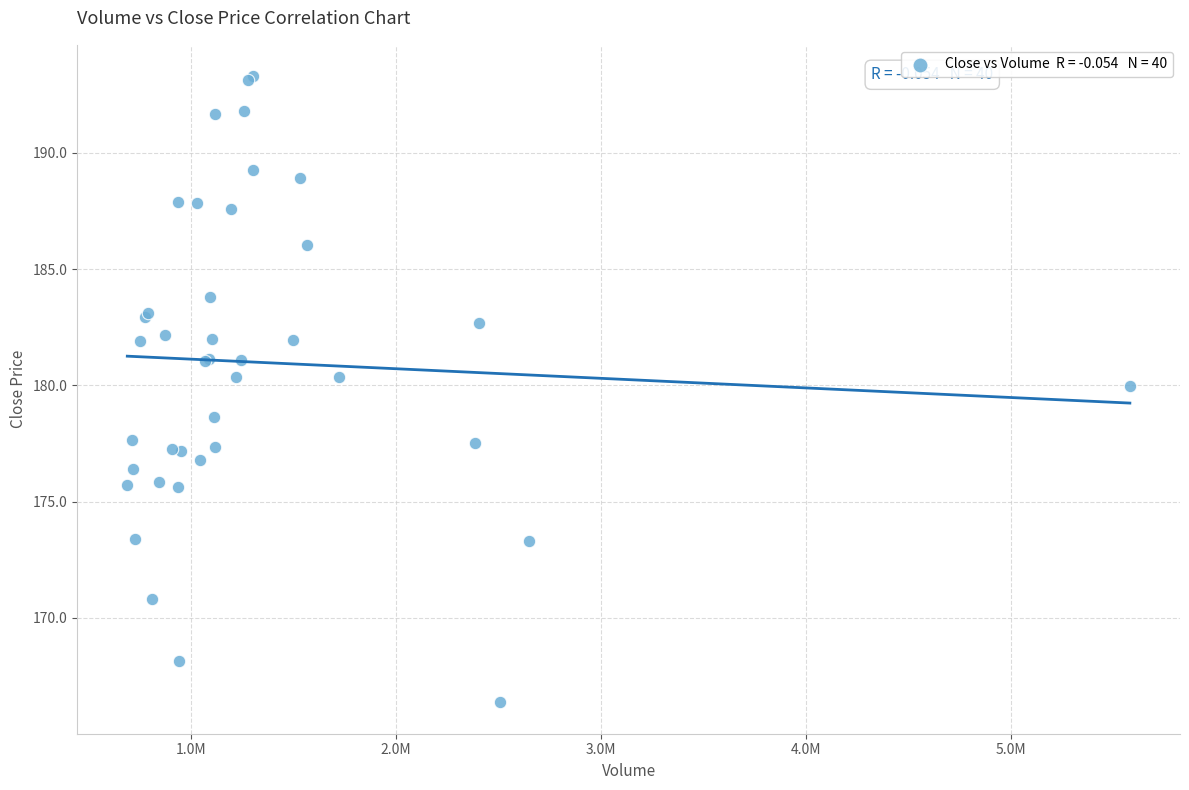

What Y value in the scatter plot is closest to 179?

178.6